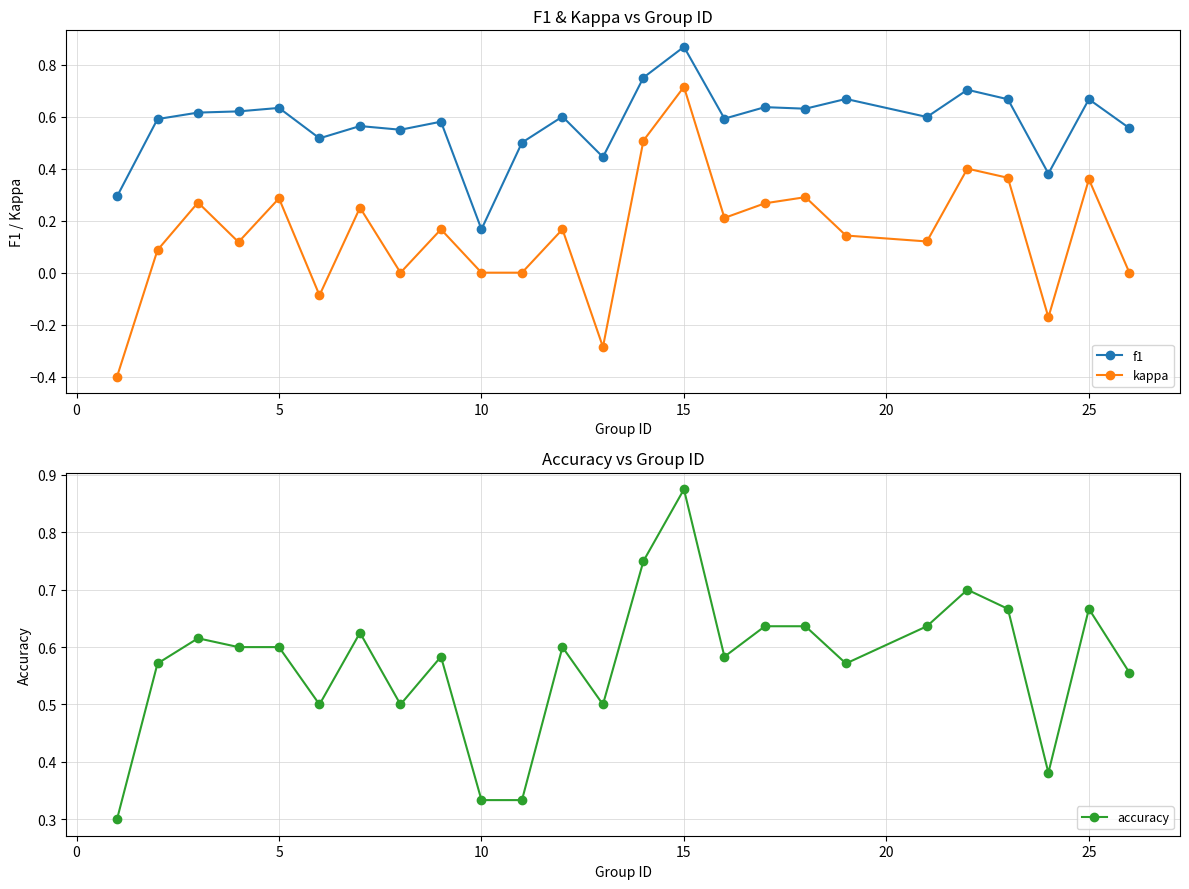

Which category has the highest value in the f1 series?

15